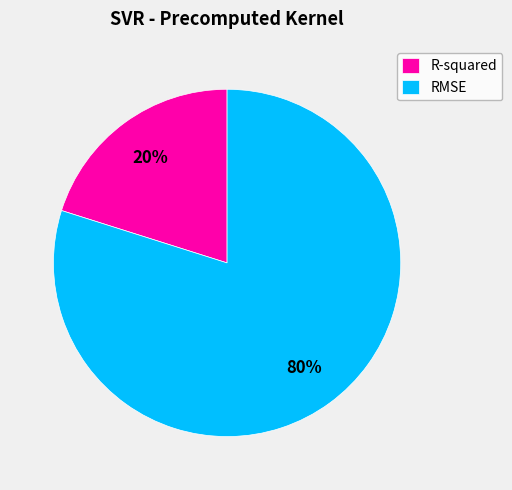

Rank the categories by value from highest to lowest.

RMSE, R-squared